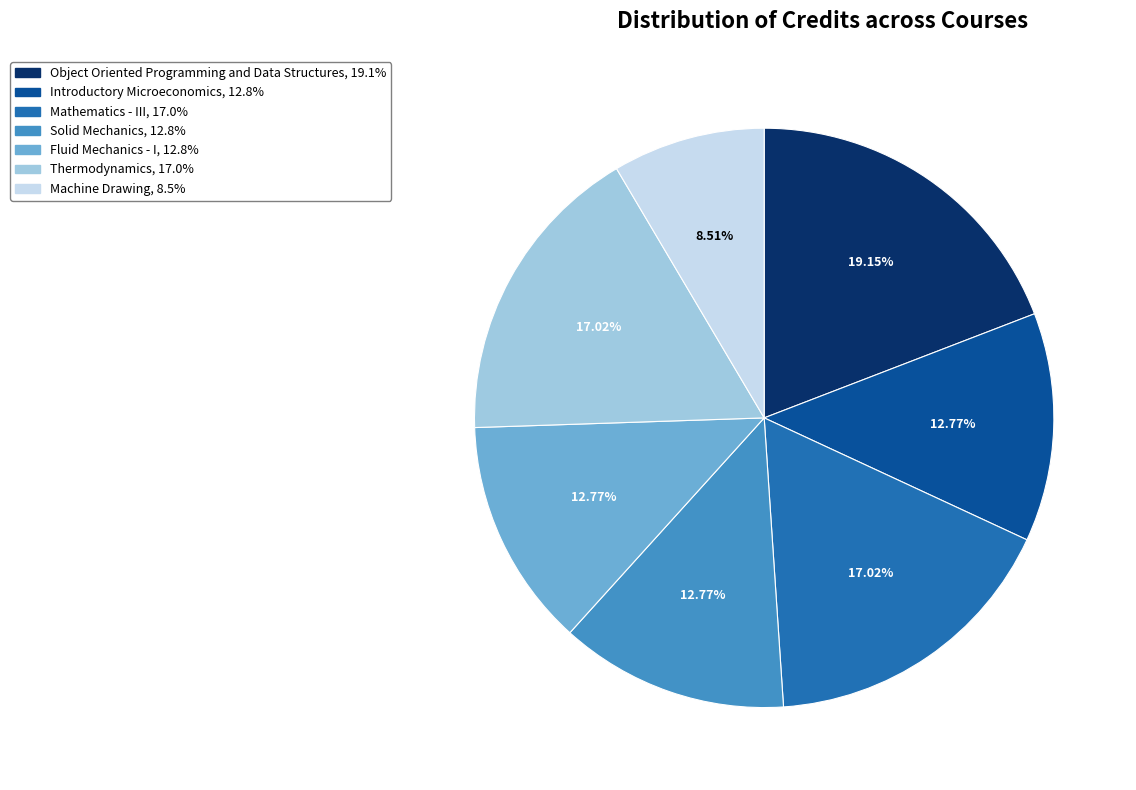

How many slices are in this pie chart?

7